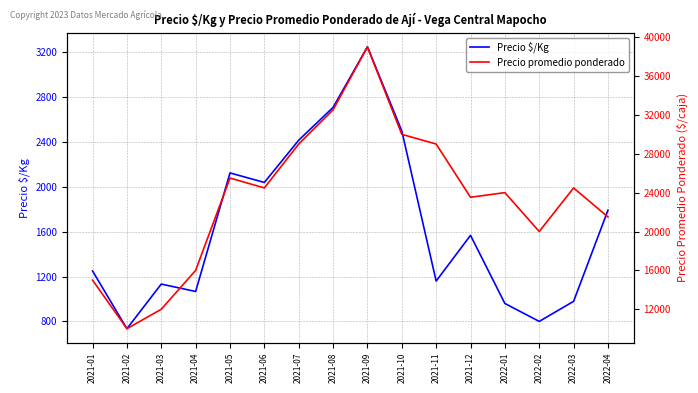

True or false: Precio $/Kg has more than 0 interior local peaks.

True